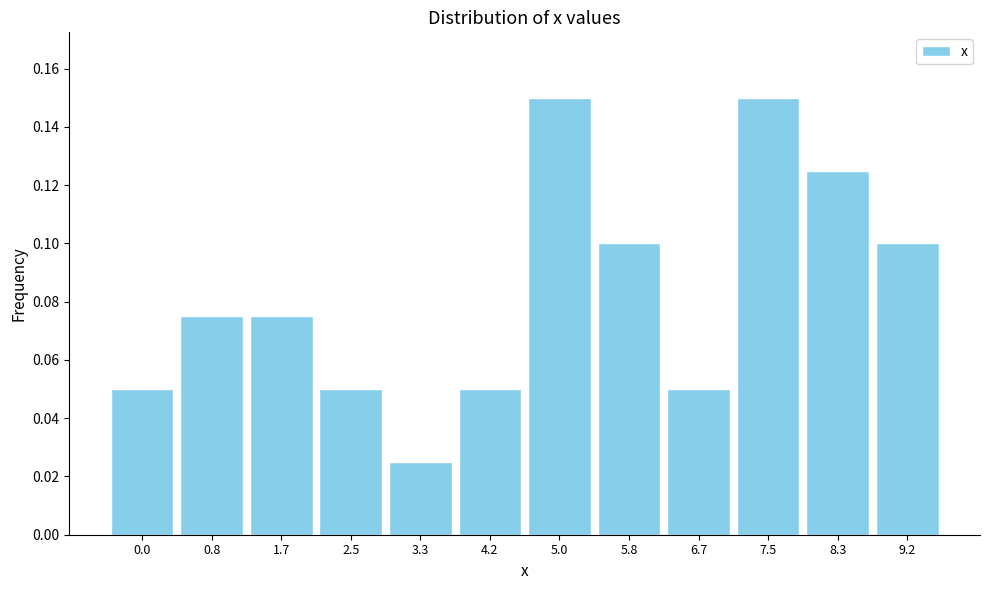

What is the change in value from 1.7 to 5.0?

+0.1